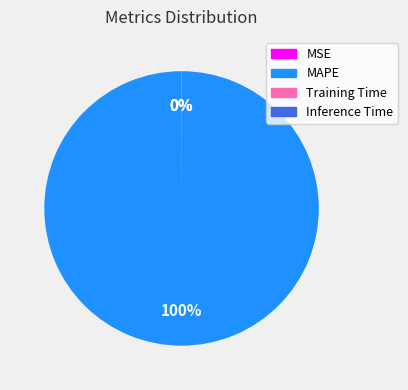

Is there any slice that represents more than half of the pie?

Yes